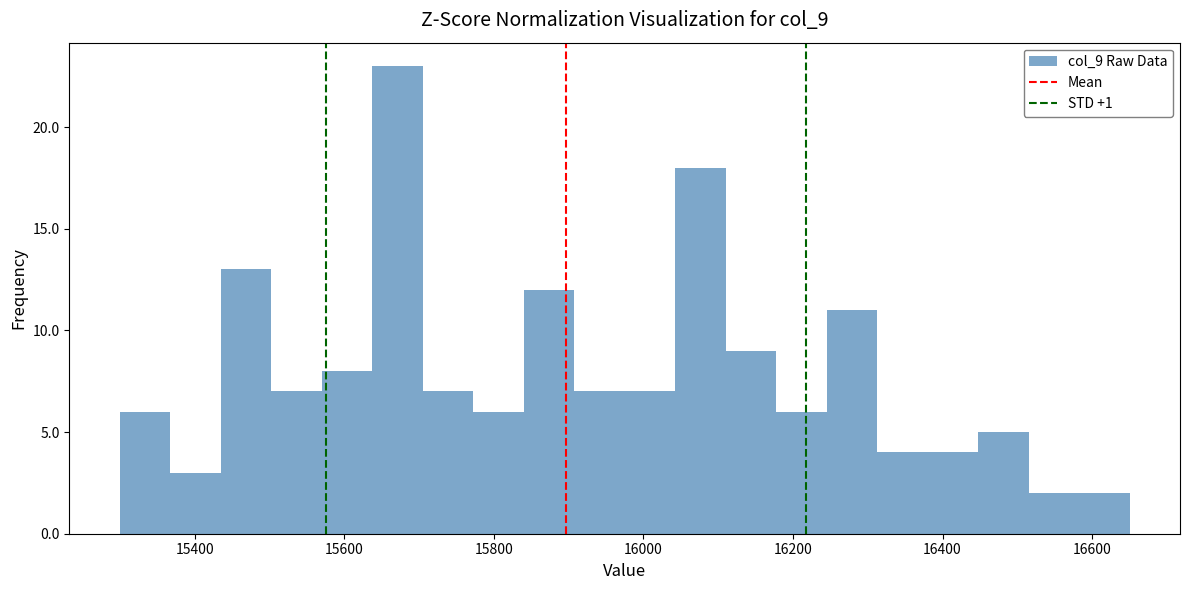

Read against the x-axis, roughly where is the centre of the tallest bar?

15680